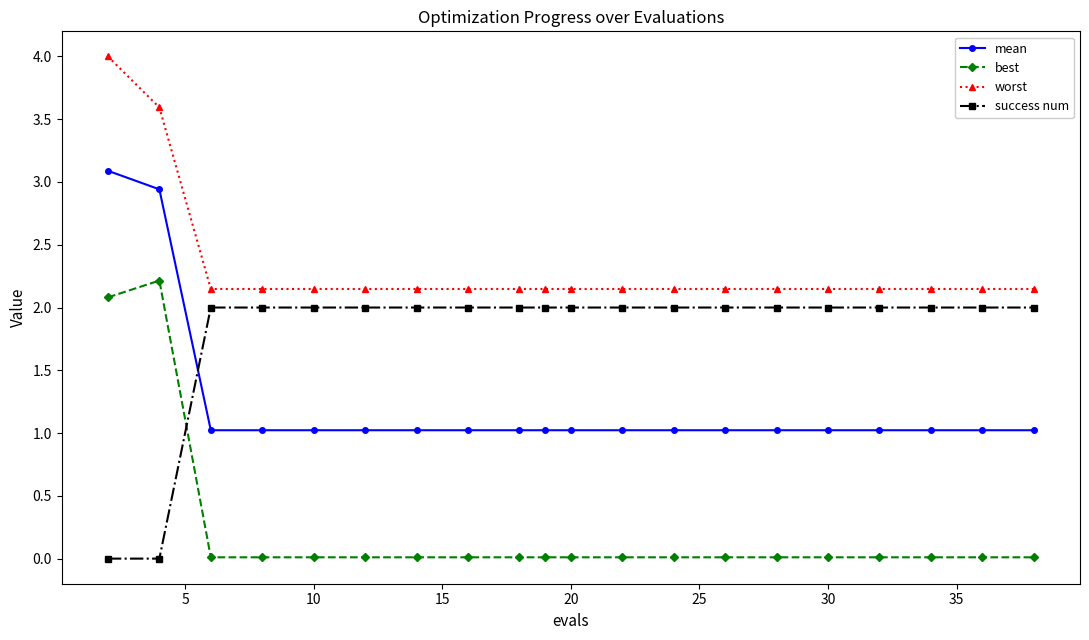

What is the difference between the second highest and second lowest values in the success num series?

2.0